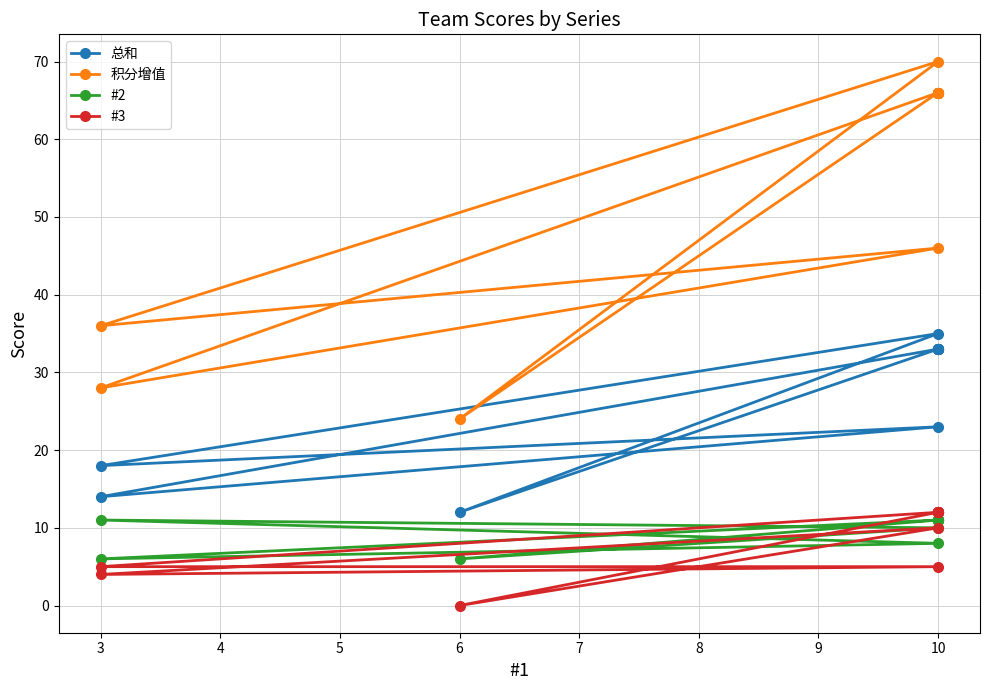

True or false: 积分增值 has more than 1 points higher than both neighbors.

True